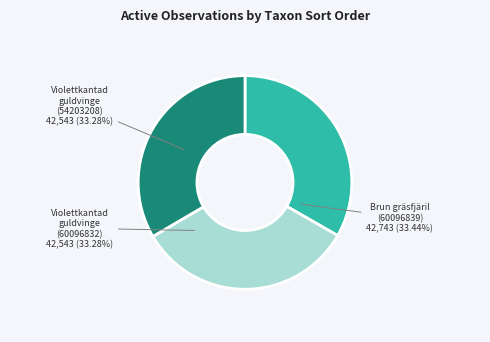

Combined, do Violettkantad guldvinge (60096832) and Violettkantad guldvinge (54203208) account for over 50%?

Yes